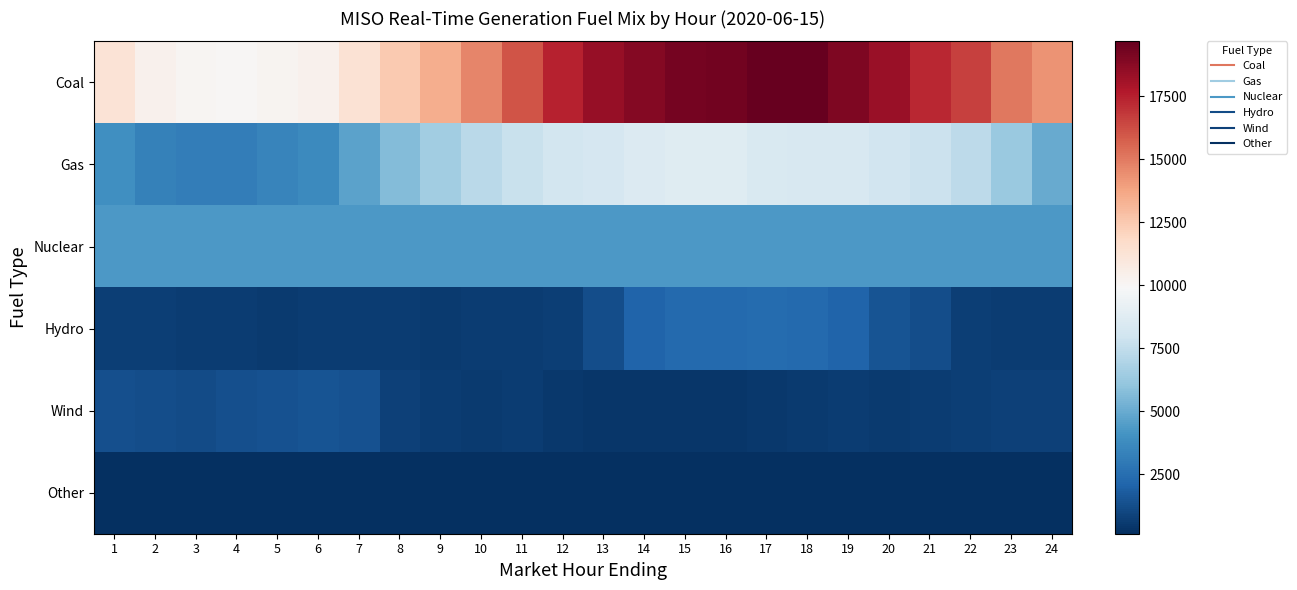

Which series has the largest range (max minus min)?

Coal